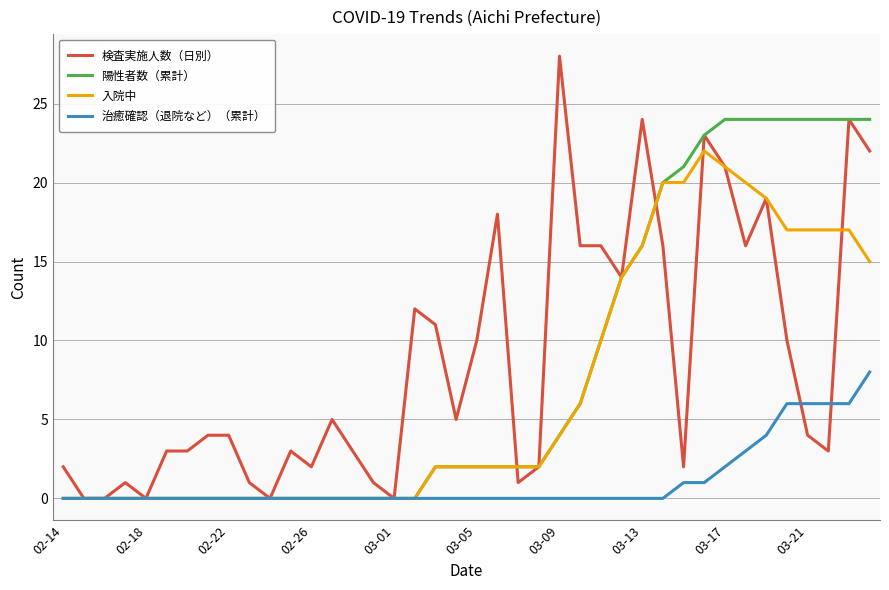

What is the greatest value displayed?

28